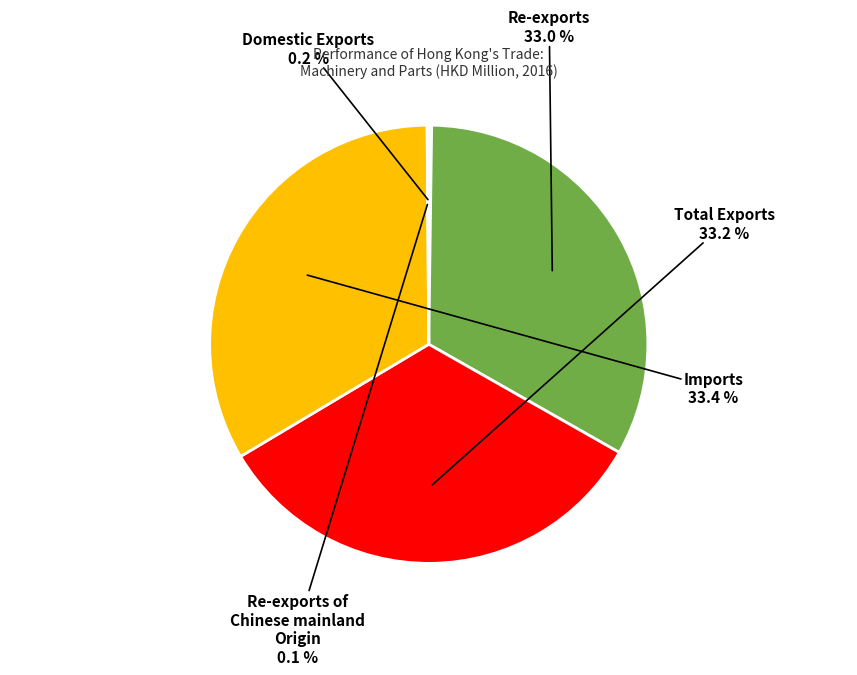

Is there a majority slice in this chart?

No